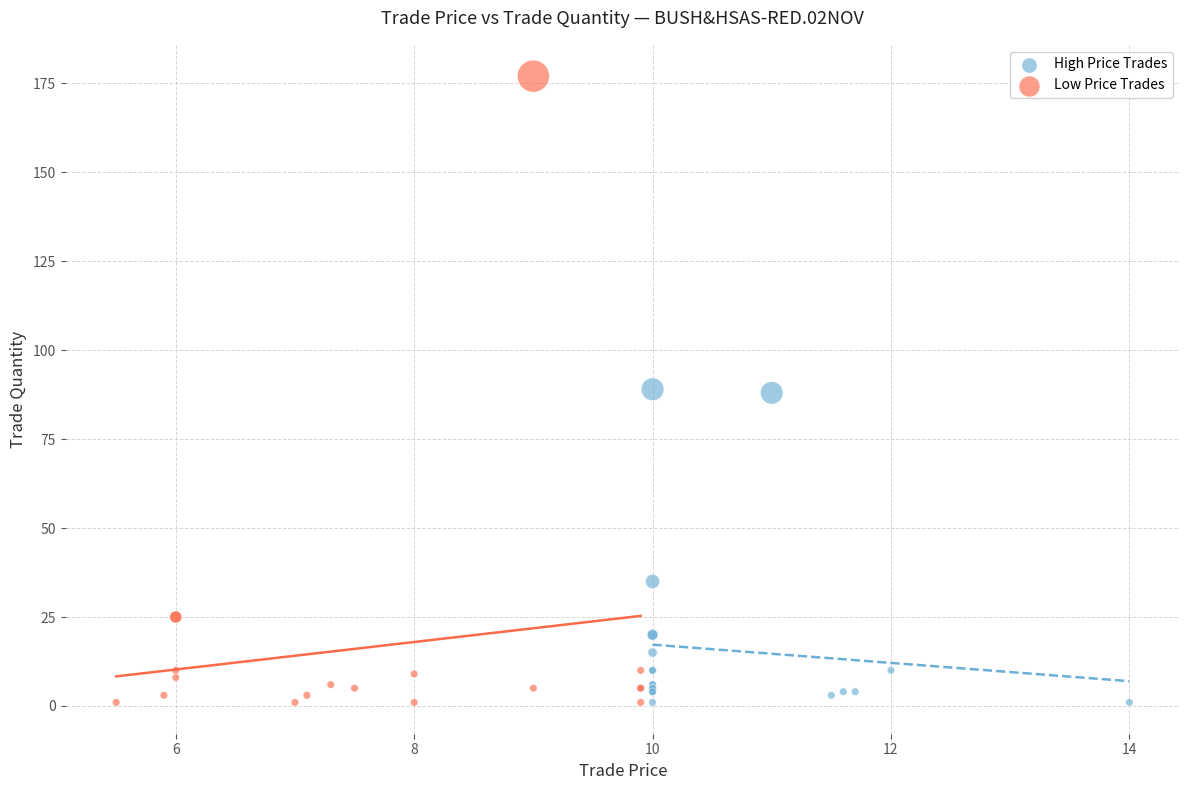

Which series has the widest spread of Y values?

Low Price Trades